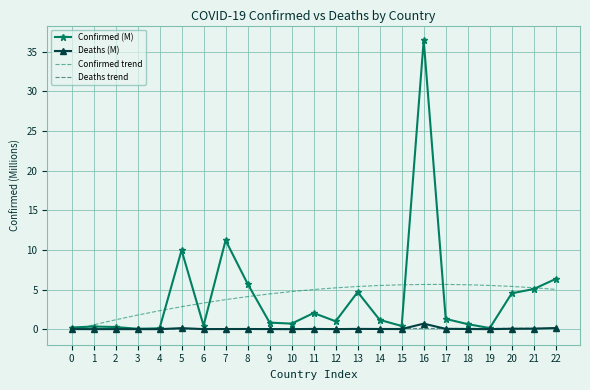

What are all the series names shown in the legend?

Confirmed (M), Deaths (M), Confirmed trend, Deaths trend